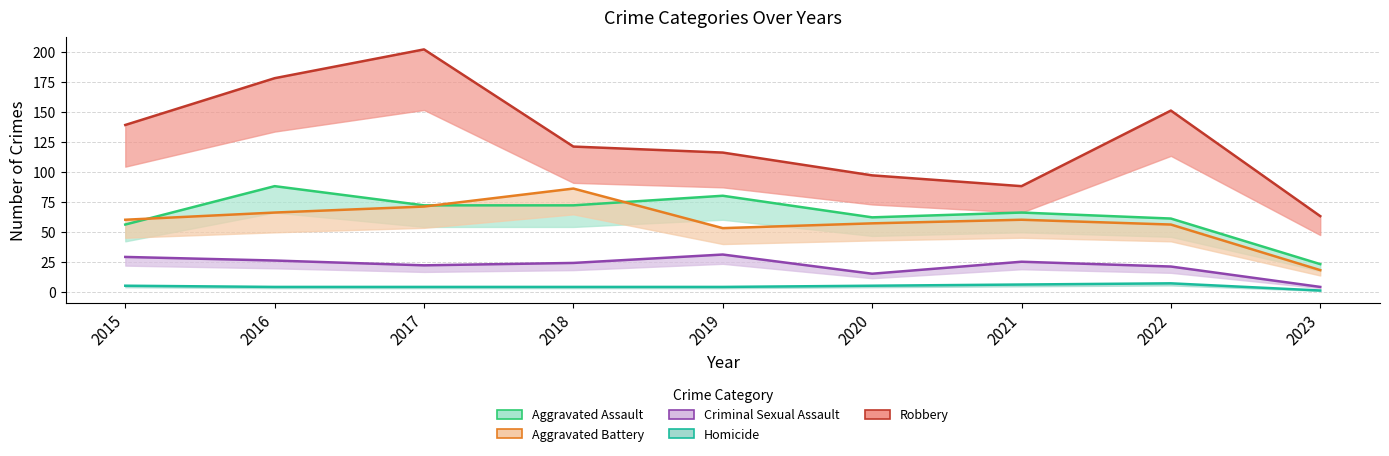

True or false: Aggravated Assault and Criminal Sexual Assault cross at least once.

False